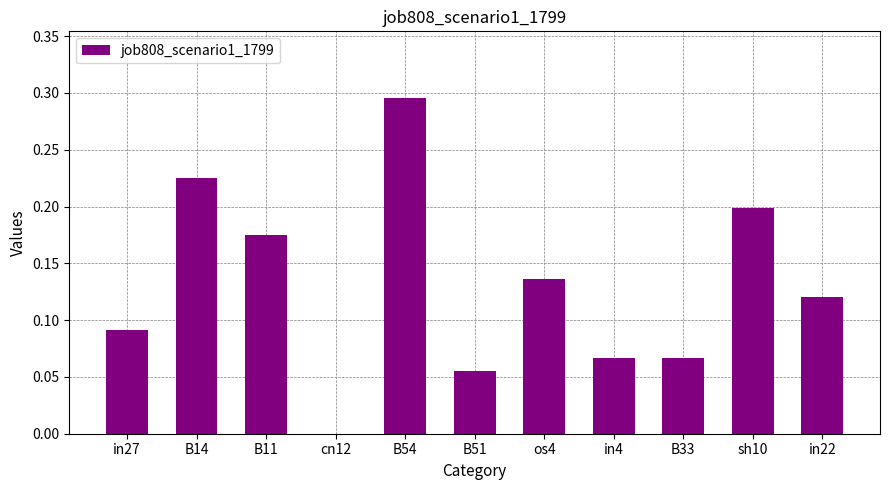

What is the sum of all values?

1.4